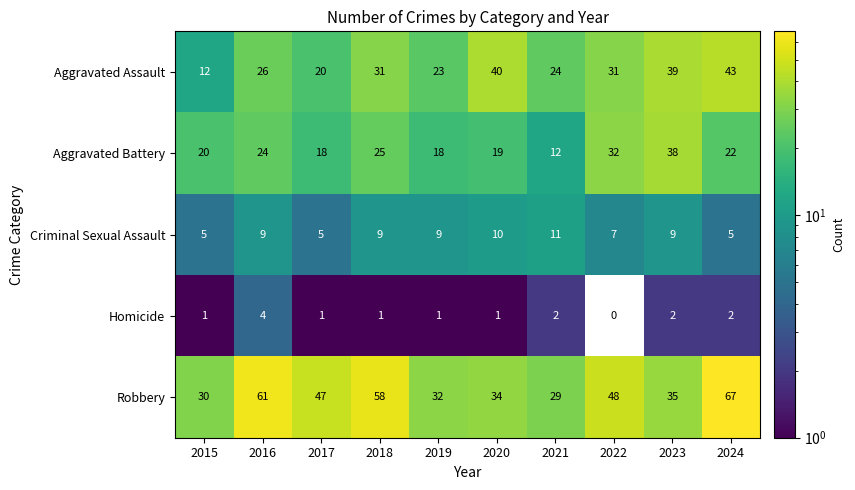

The Aggravated Assault series shows 31 at 2018. True or false?

True